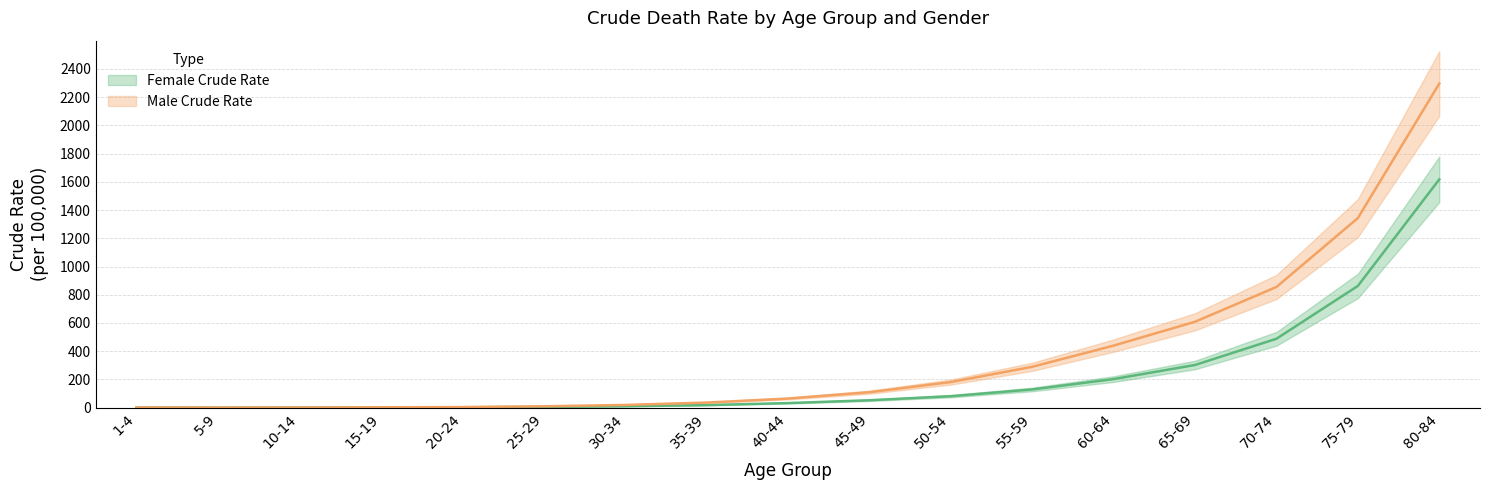

True or false: Female Crude Rate and Male Crude Rate intersect in this chart.

False